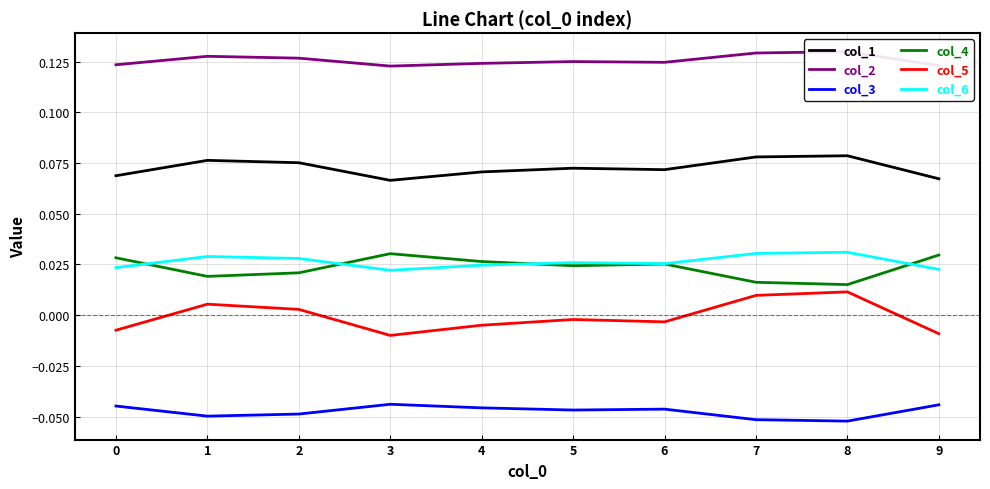

How many lines are shown in the chart?

6